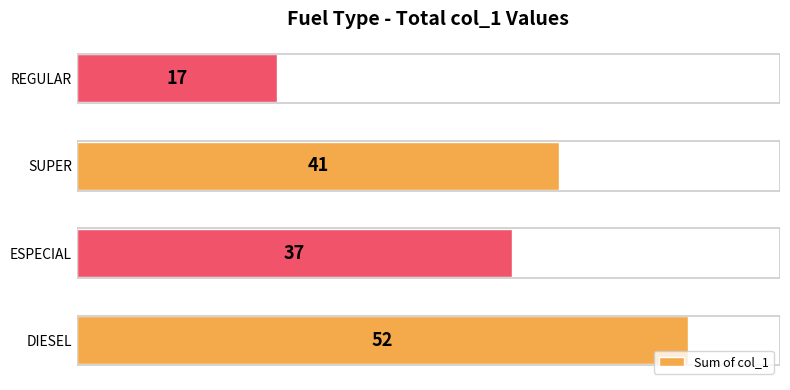

Between DIESEL and SUPER, which is larger?

DIESEL